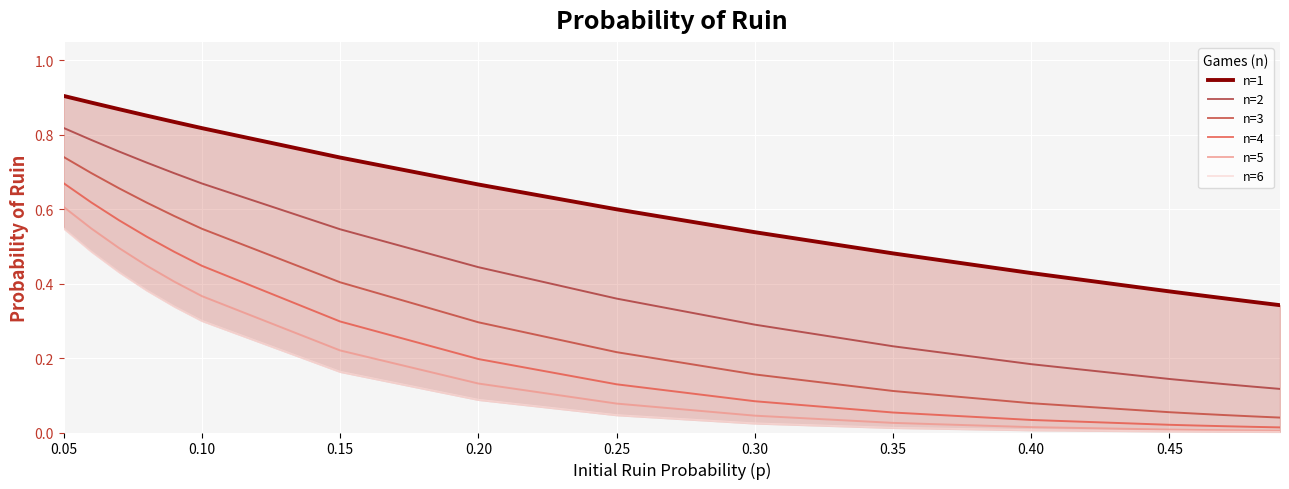

Which series changed the most between 0.20 and 10?

n=3